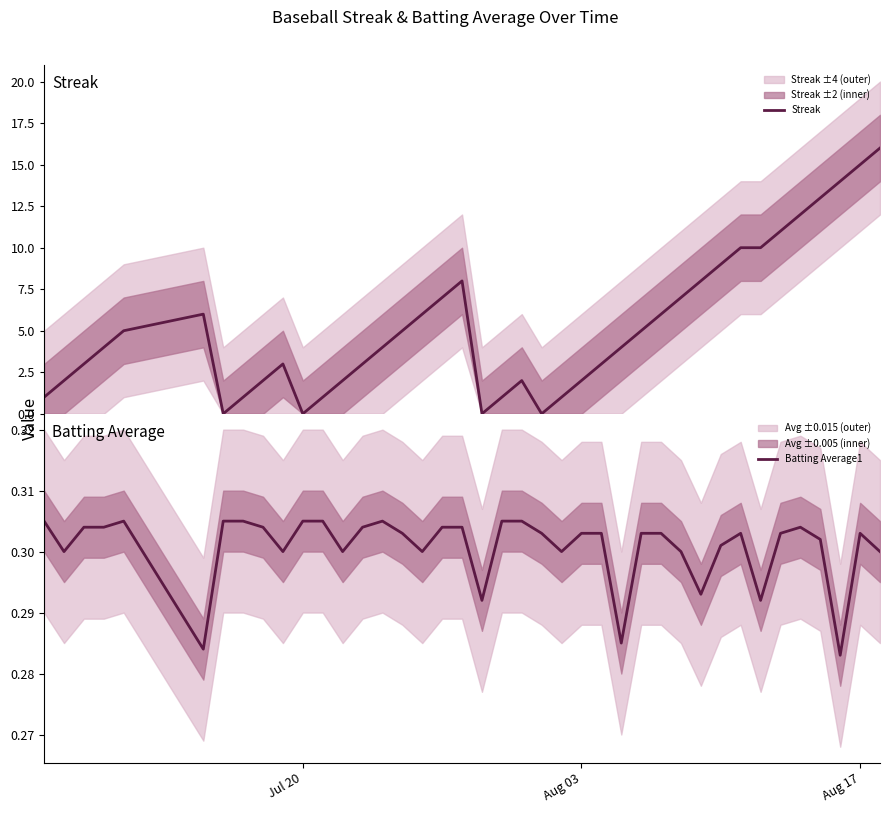

What is the maximum value for Streak?

16